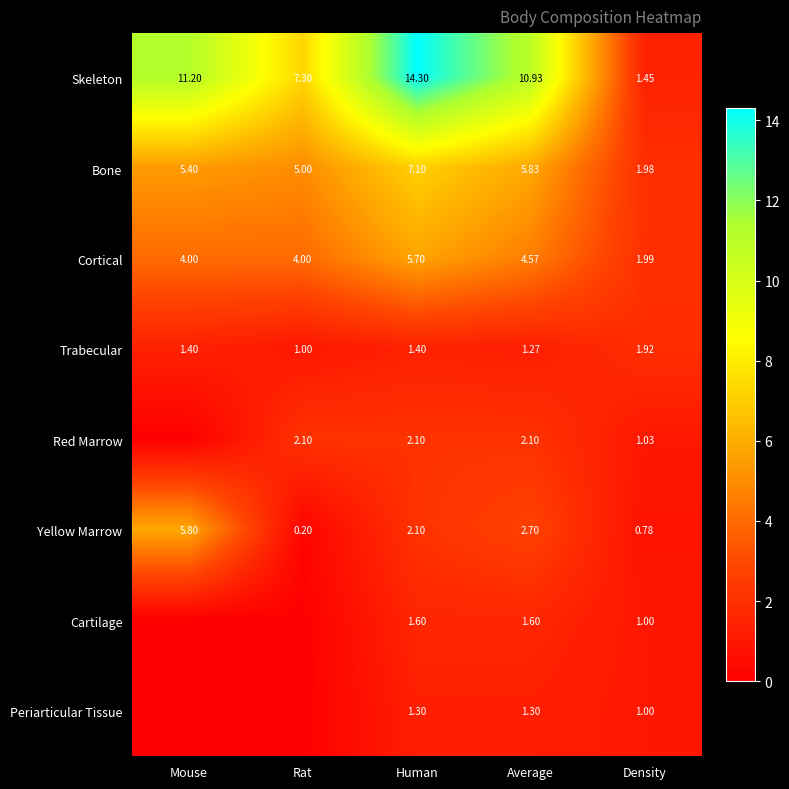

Is the value of Trabecular at Average greater than the value of Cortical at Mouse?

No